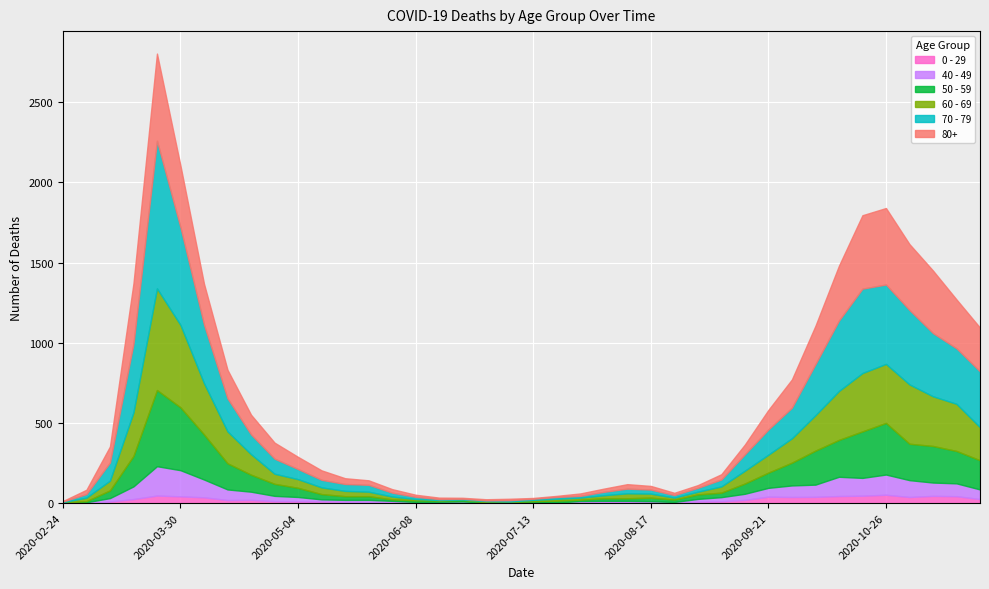

At which category does 0 - 29 reach its first local peak?

2020-03-23